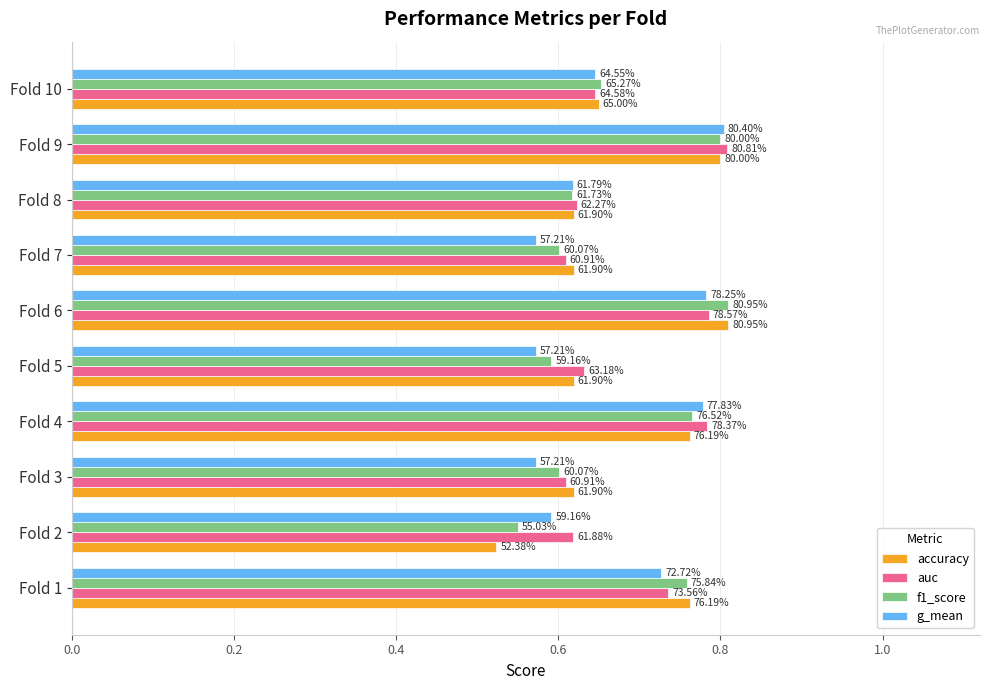

What are all the series names shown in the legend?

accuracy, auc, f1_score, g_mean